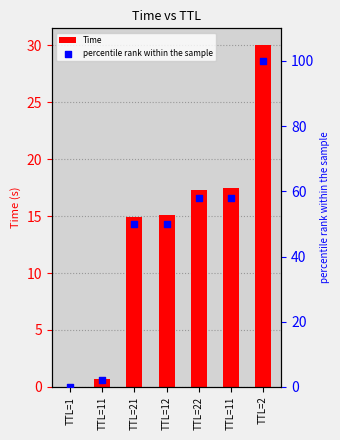

Which series reaches the minimum Y coordinate?

percentile rank within the sample